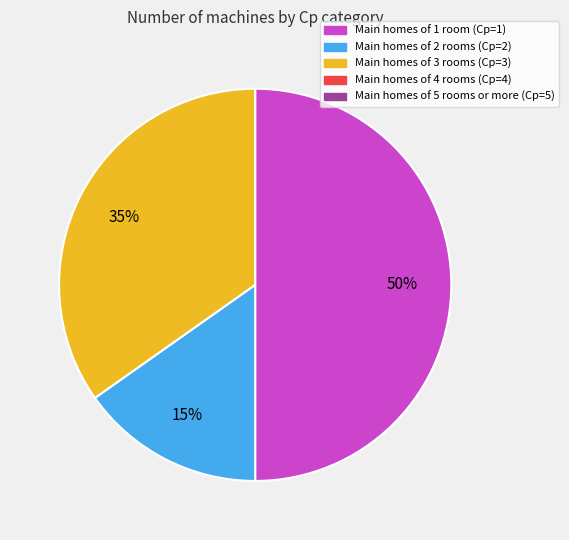

To the nearest percent, what is the average slice percentage?

33%